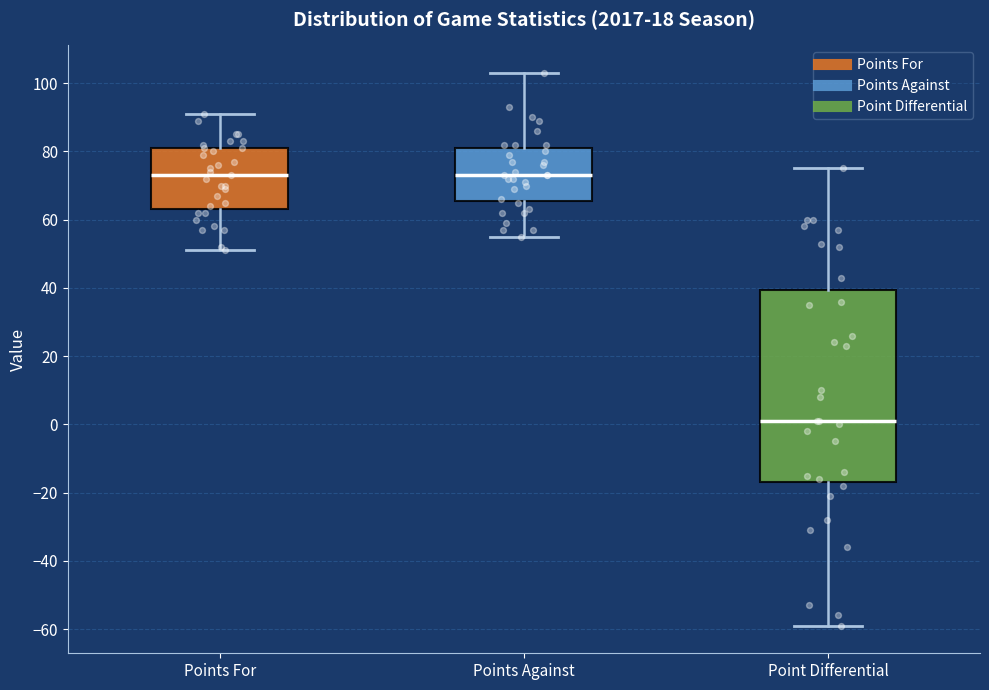

Reading left to right, read every box against the y-axis: the position of its median line, the range the box covers, and the ends of its whiskers. The values are not printed on the chart, so give them approximately, as read against the axis.

Points For: median 74, box 64 to 82, whiskers 52 to 92
Points Against: median 74, box 66 to 82, whiskers 56 to 104
Point Differential: median 2, box -16 to 40, whiskers -58 to 76